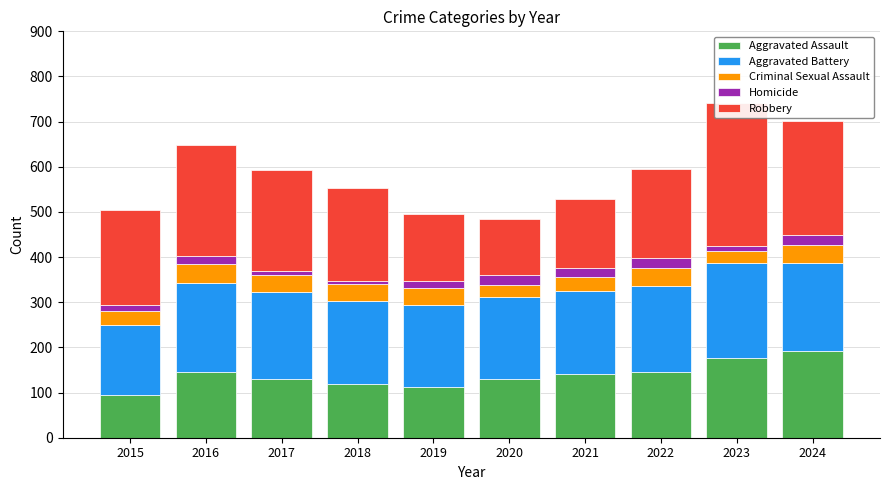

How many values in the Robbery series exceed 212?

4